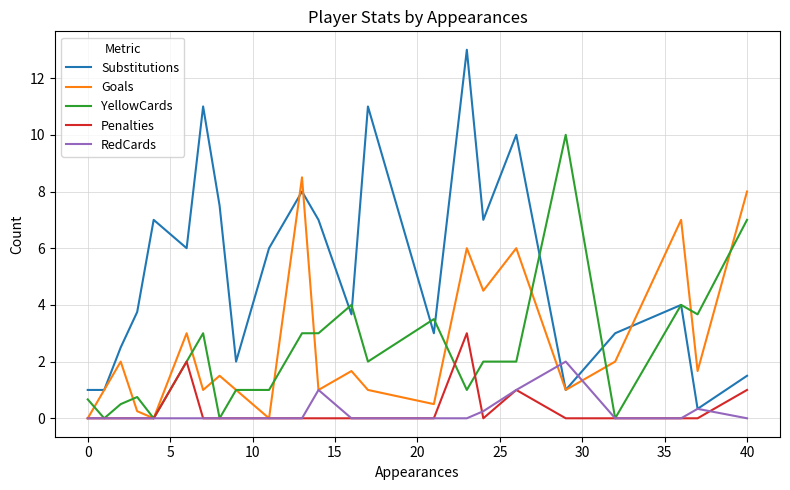

List the series in order of their peak value, highest first.

Substitutions, YellowCards, Goals, Penalties, RedCards